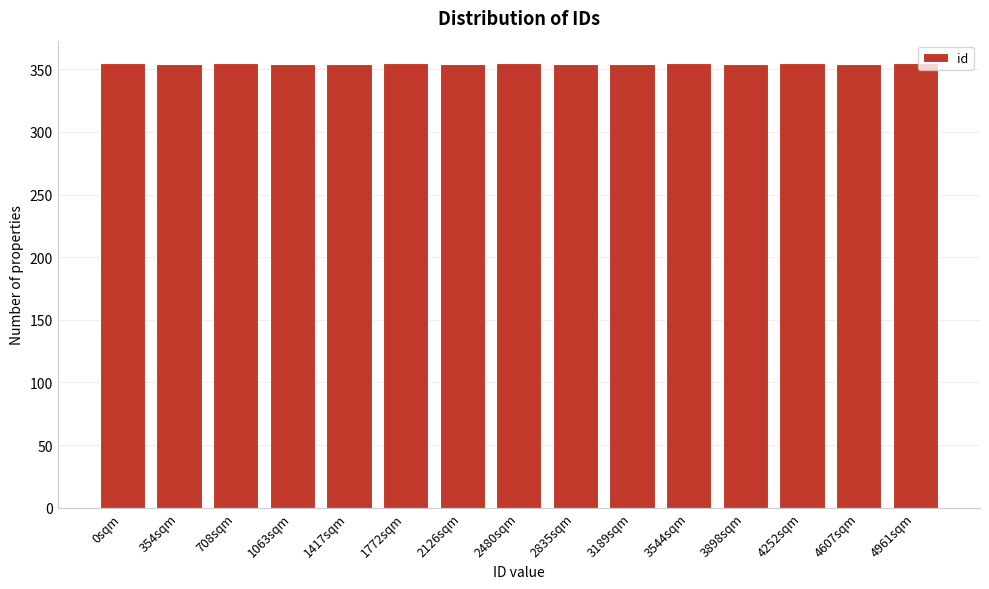

Approximately how many times larger is the value at 4607sqm compared to 2835sqm?

1.0